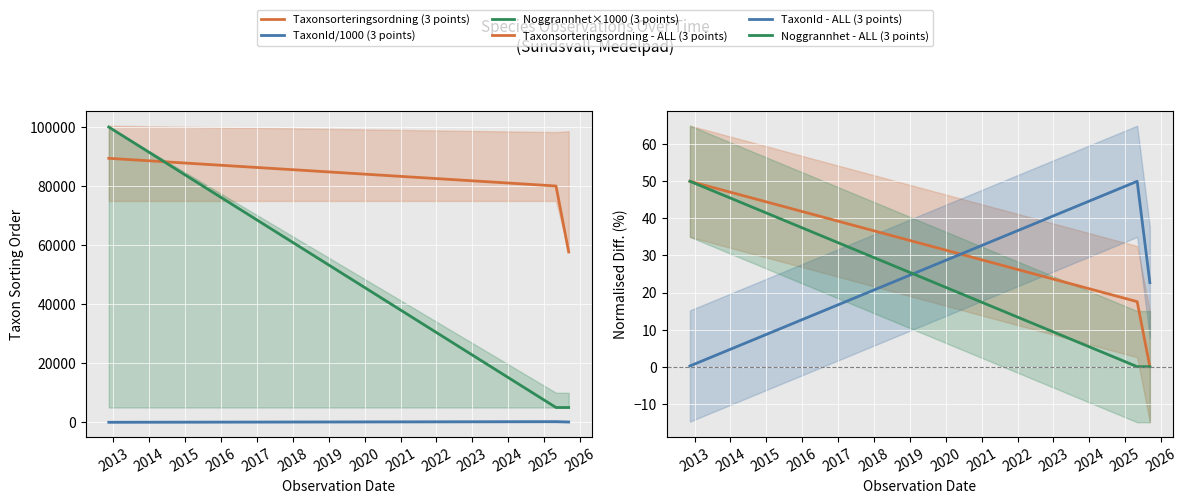

What is the difference between the second highest and minimum values in the Taxonsorteringsordning - ALL (3 points) series?

17.5